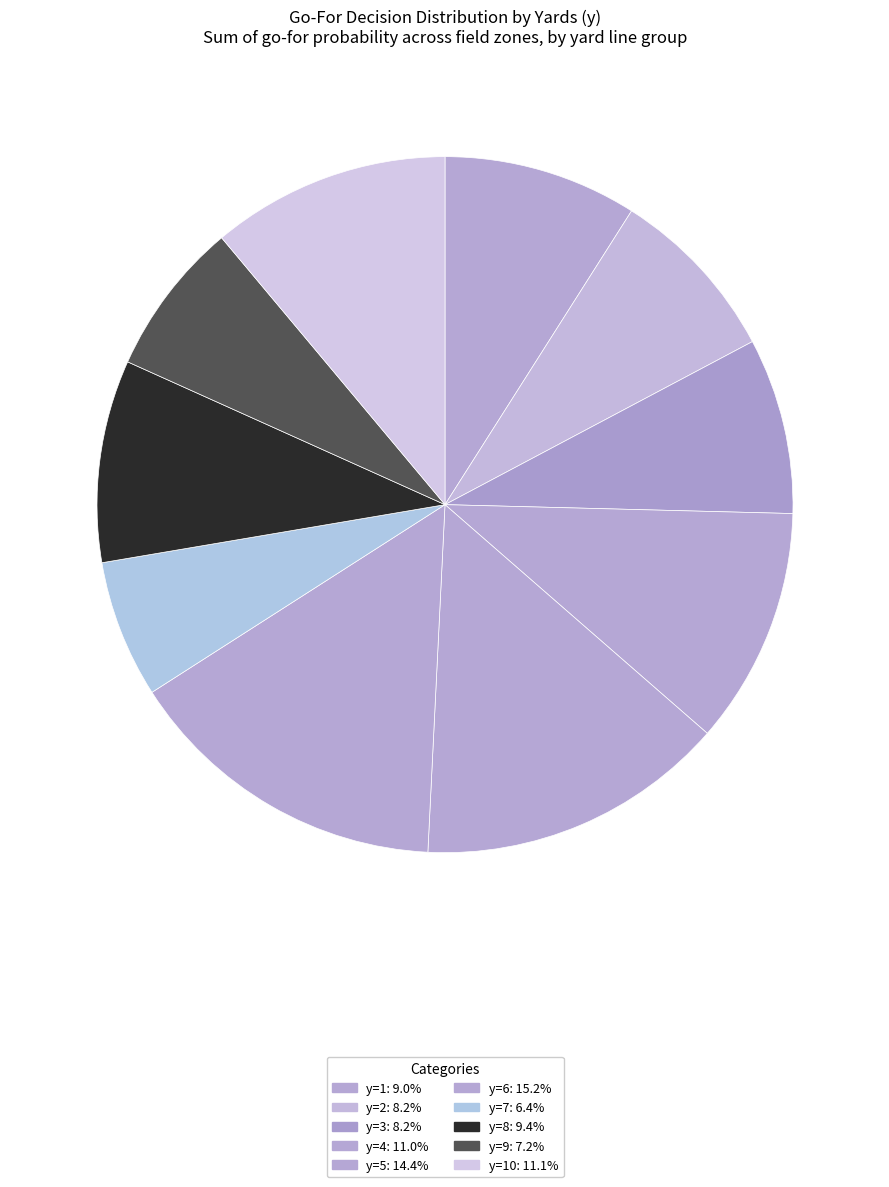

How many slices are in this pie chart?

10